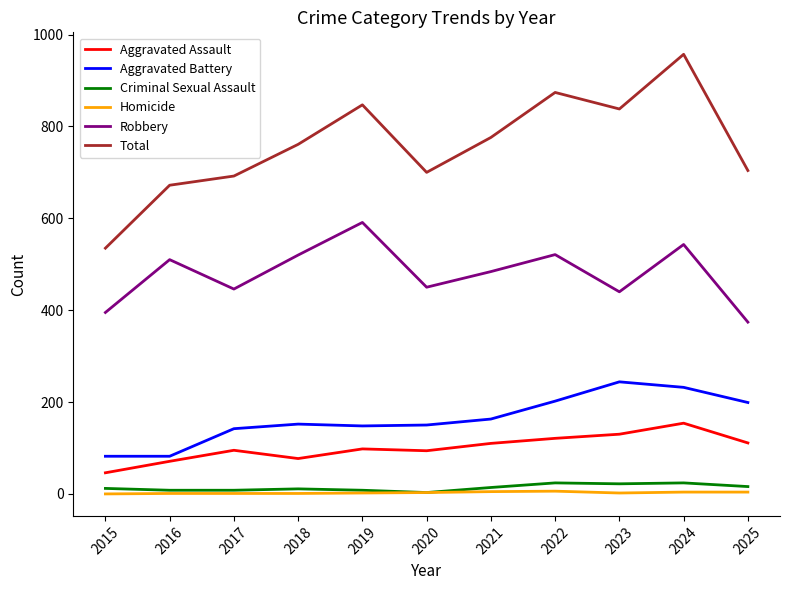

At which label does Robbery reach its minimum?

2025